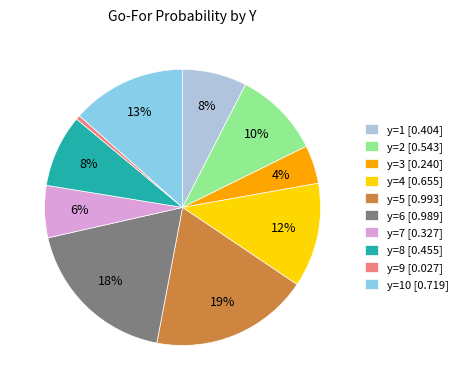

Combined, do y=8 [0.455] and y=7 [0.327] account for over 50%?

No